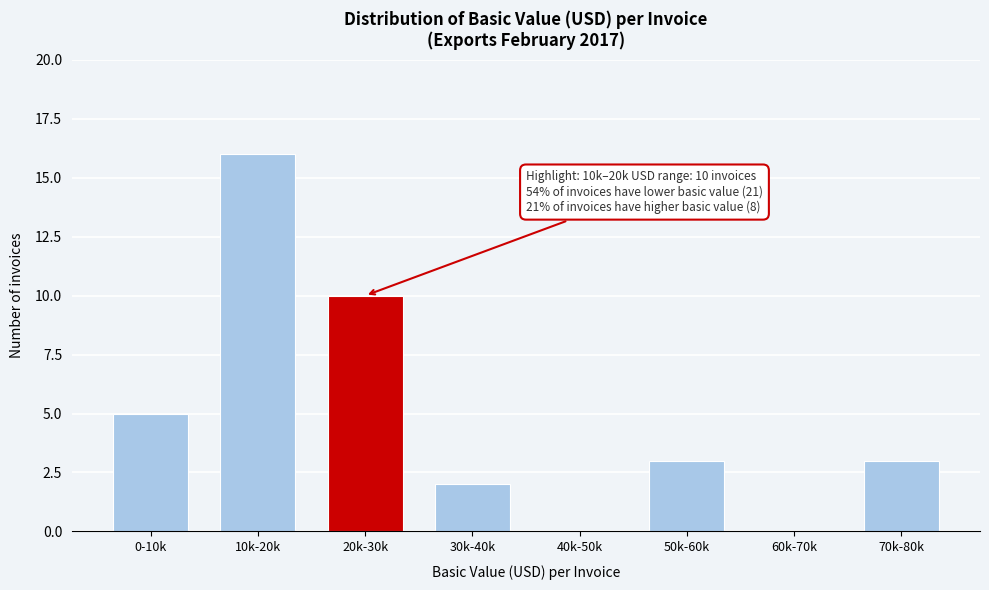

Reading left to right, extract all data points from this chart.

0-10k=5	10k-20k=16	20k-30k=10	30k-40k=2	40k-50k=0	50k-60k=3	60k-70k=0	70k-80k=3